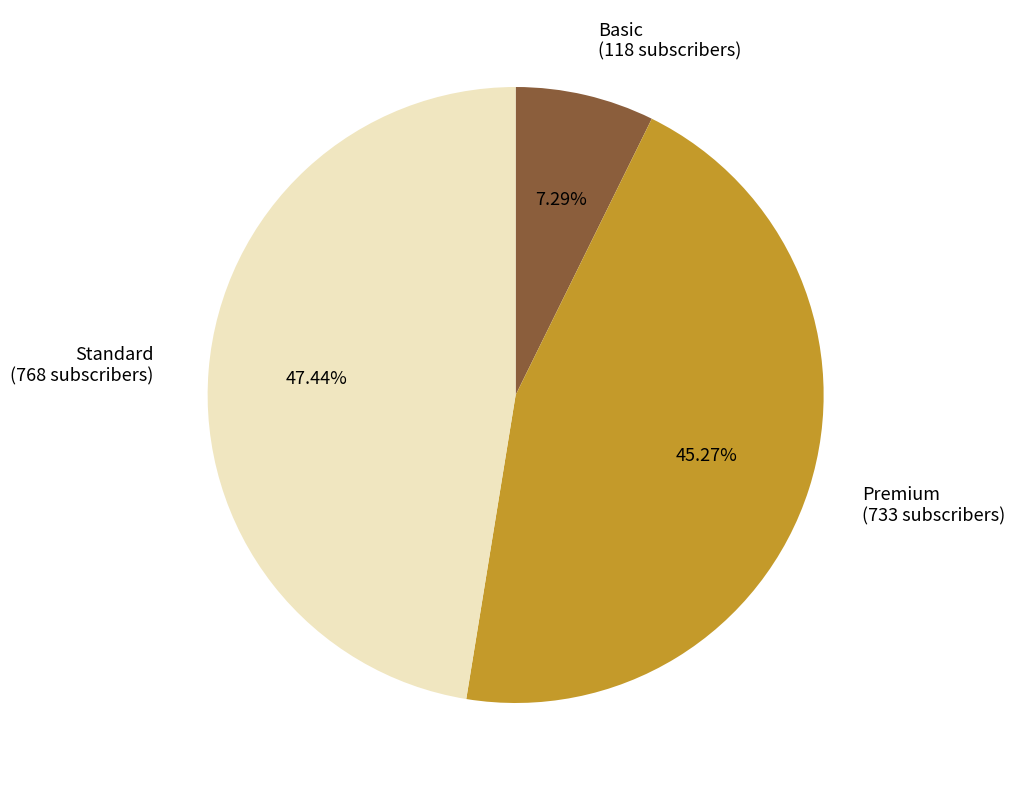

Is the sum of Premium and Standard greater than half?

Yes